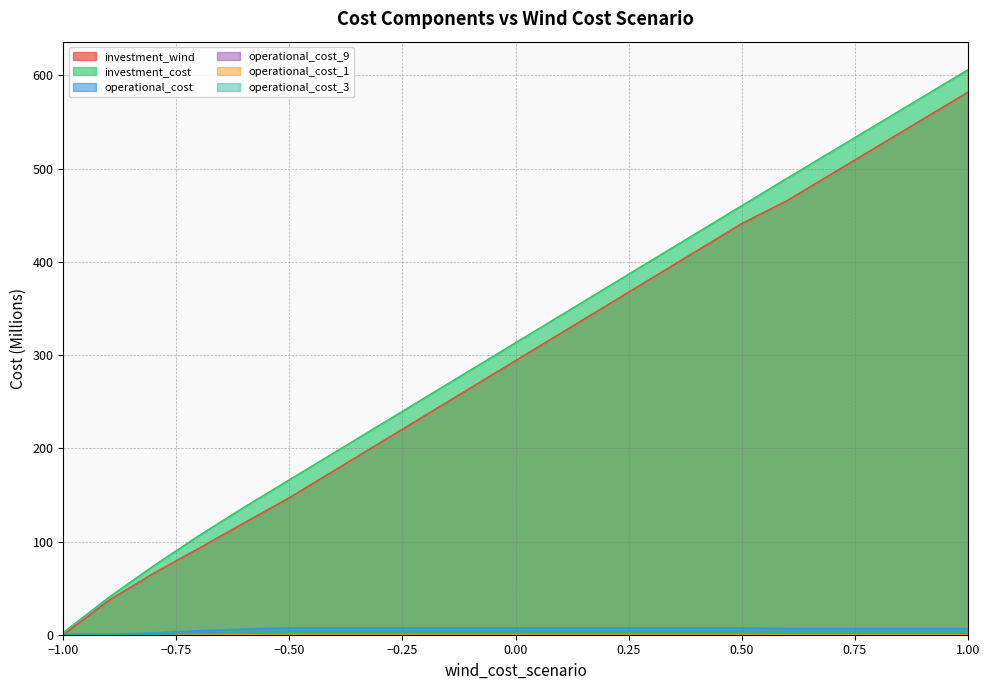

What is the label of the 14th point from the right?

-0.3